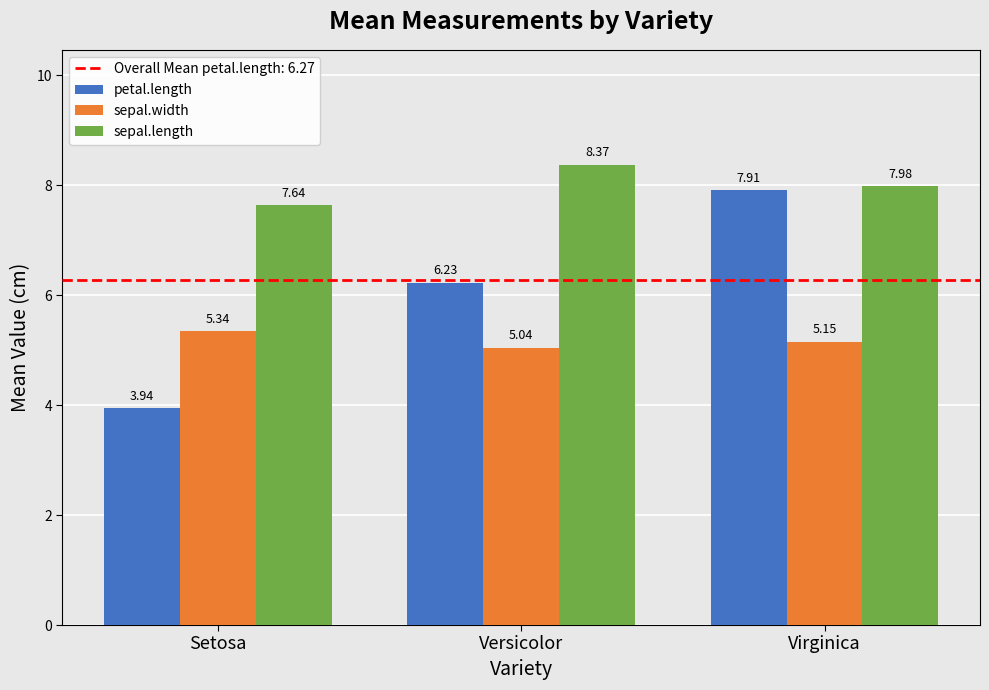

What is the total value across all series at Virginica?

21.0